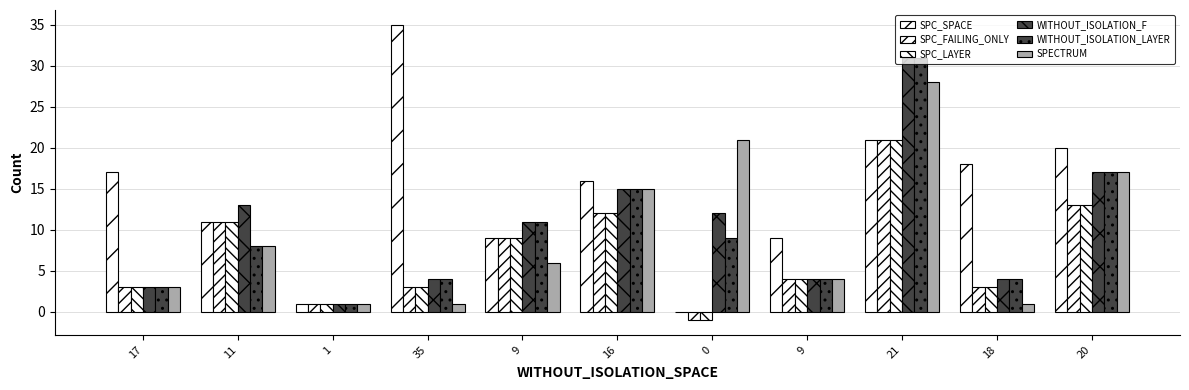

Which series changed the most between 0 and 20?

SPC_SPACE